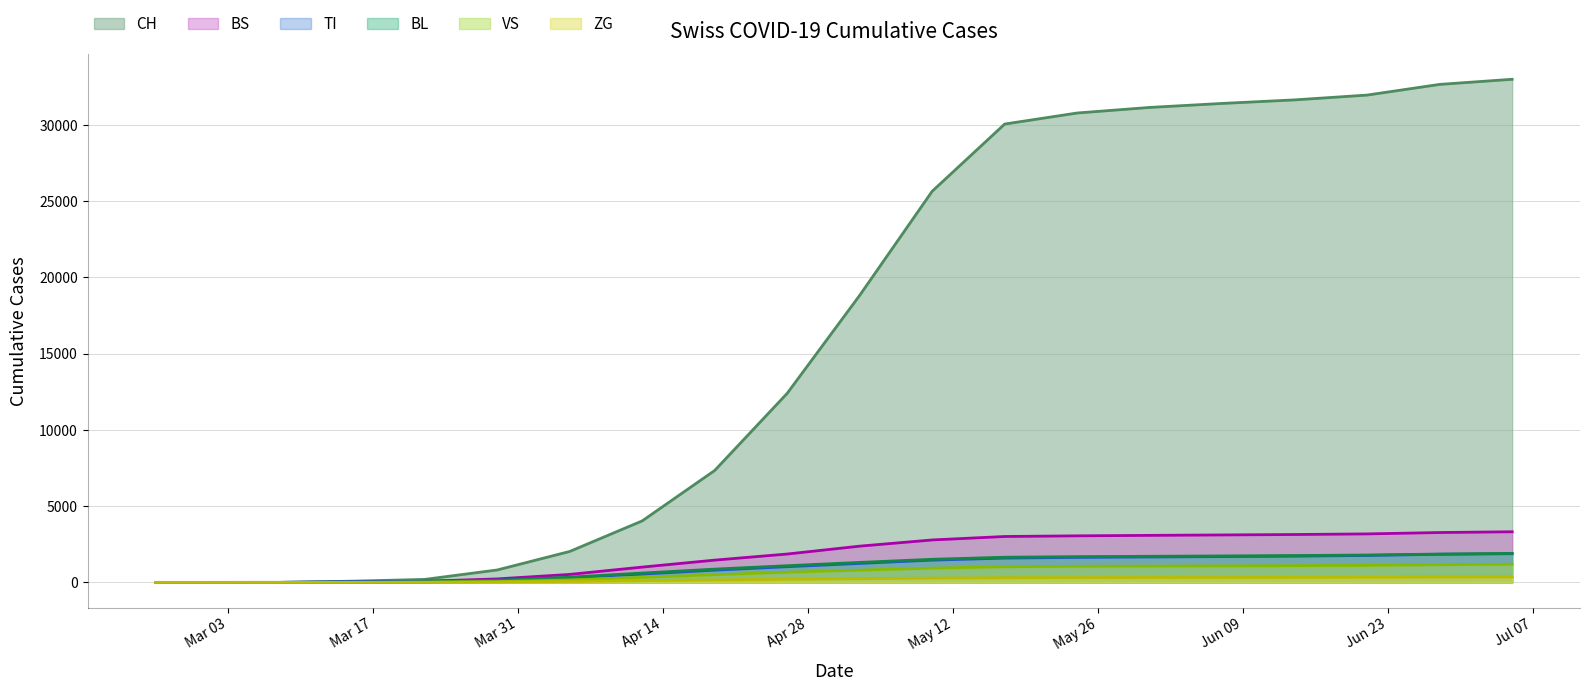

Which series has the largest total across all categories?

CH